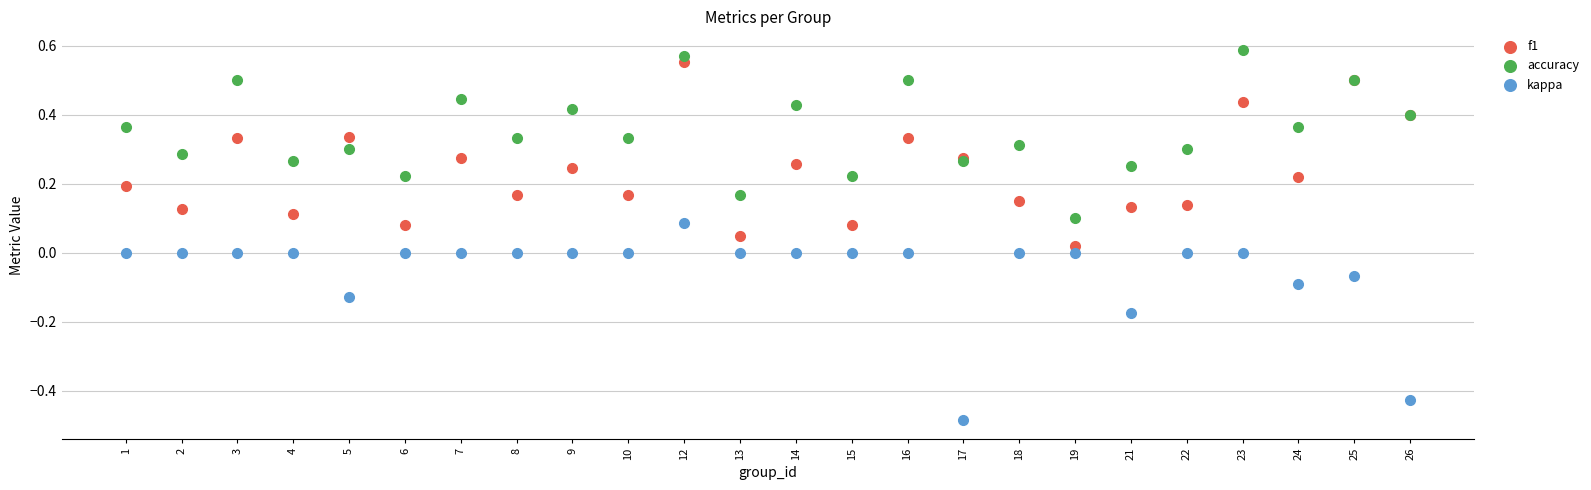

Which series reaches the maximum Y coordinate?

accuracy